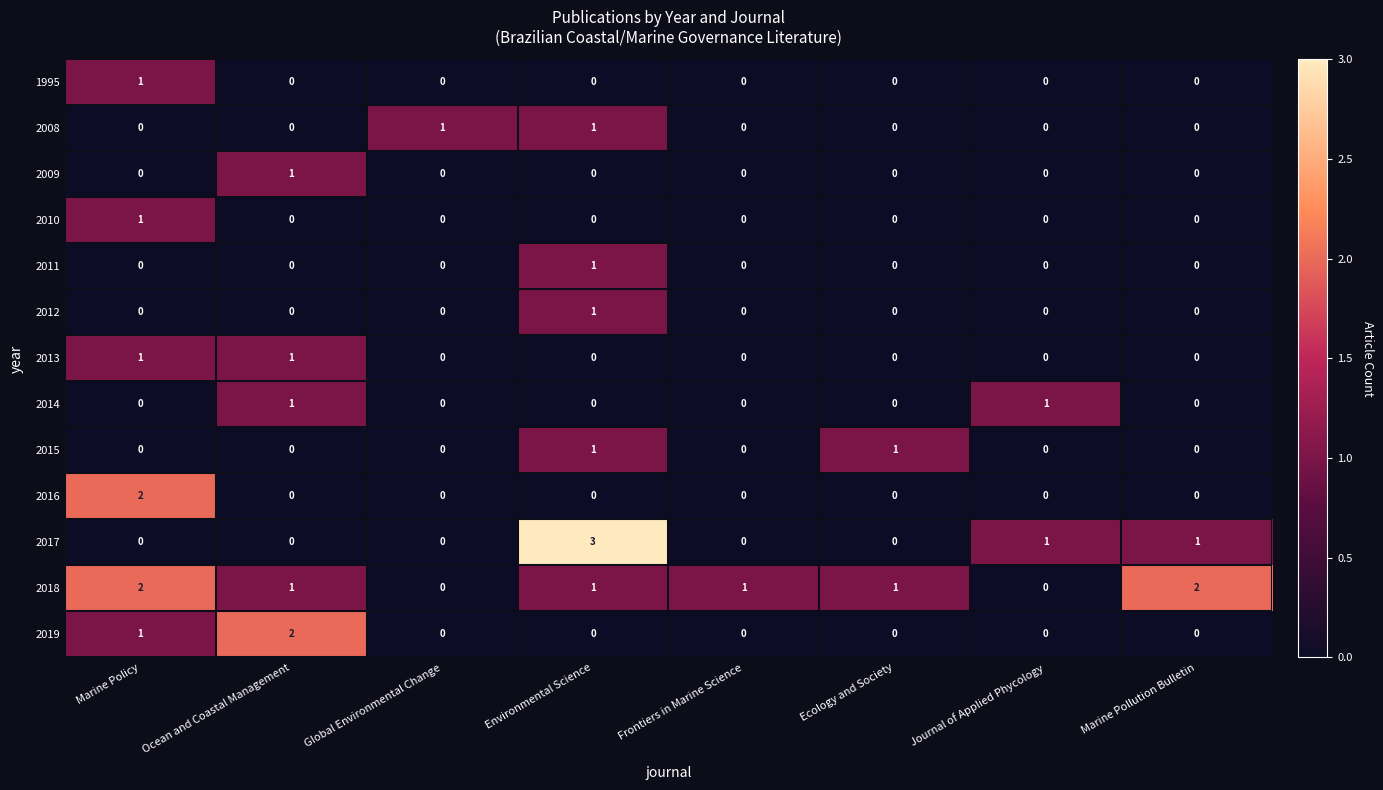

What is the sum of all 2012 values?

1